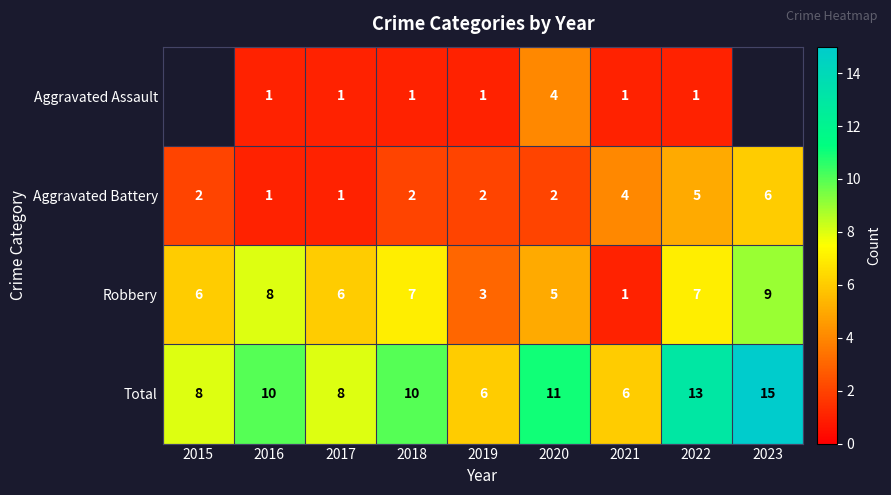

What is the difference between the second highest and minimum values in the Robbery series?

7